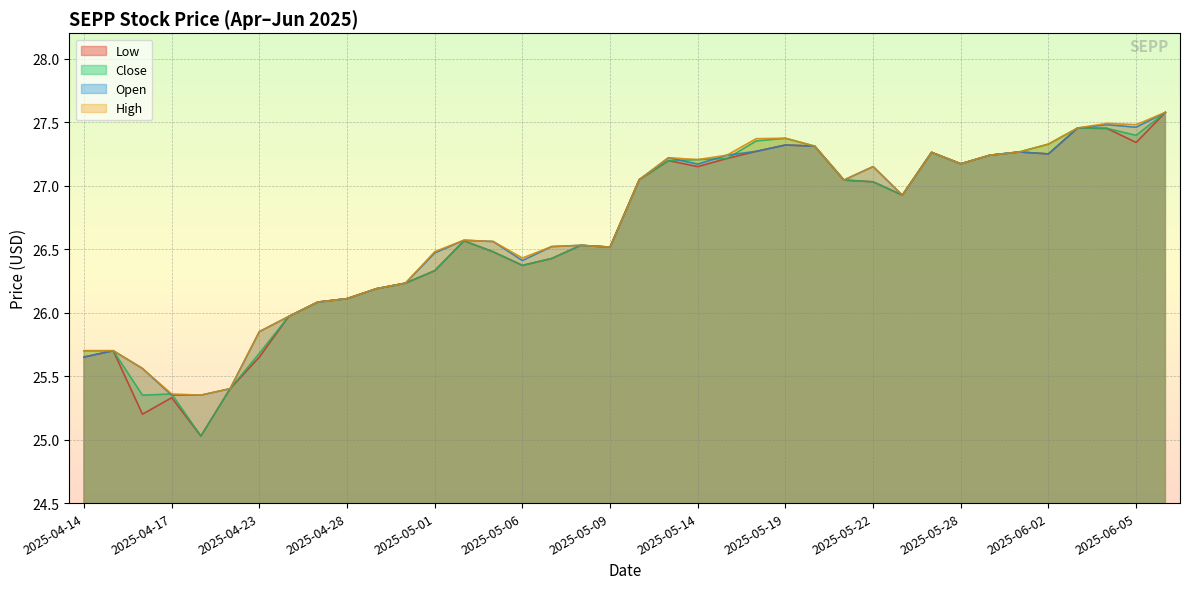

Between 2025-05-27 and 2025-04-28, which is larger?

2025-05-27